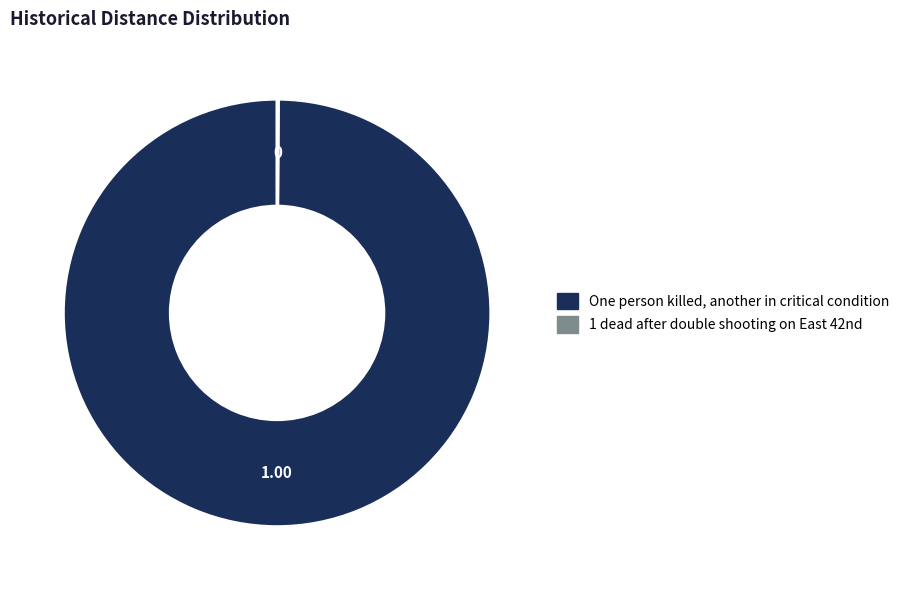

Does One person killed, another in critical condition account for over 50% of the chart?

Yes